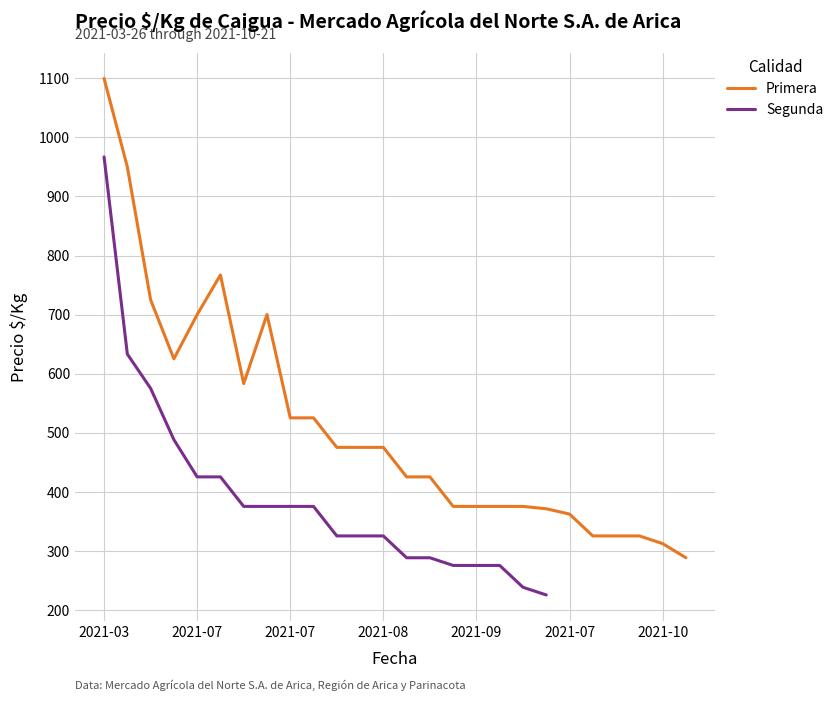

What is the sum of all values?

13283